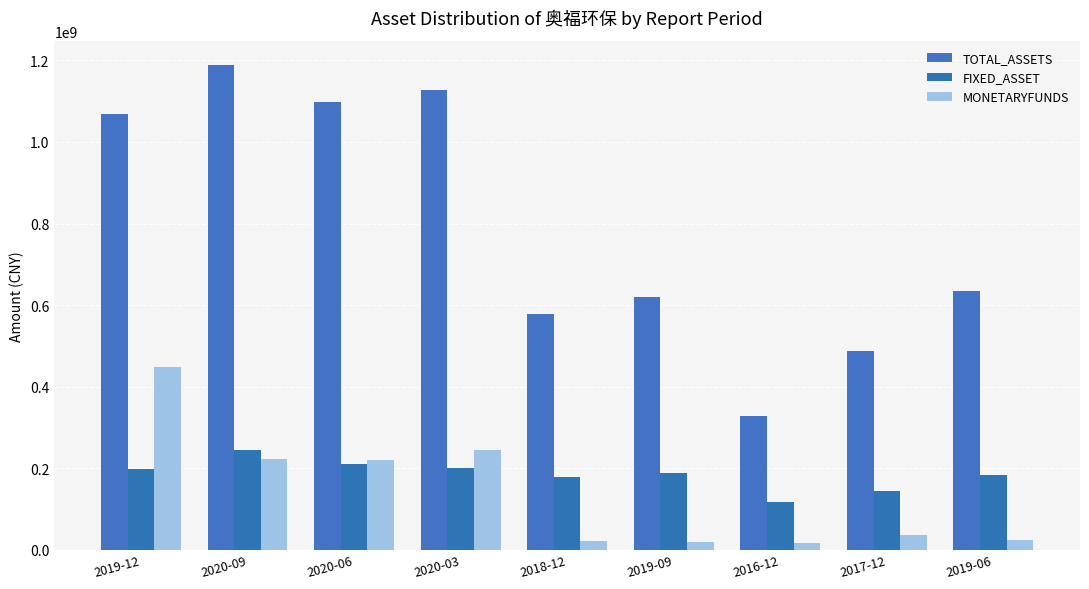

At which category is the sum across all series the highest?

2019-12